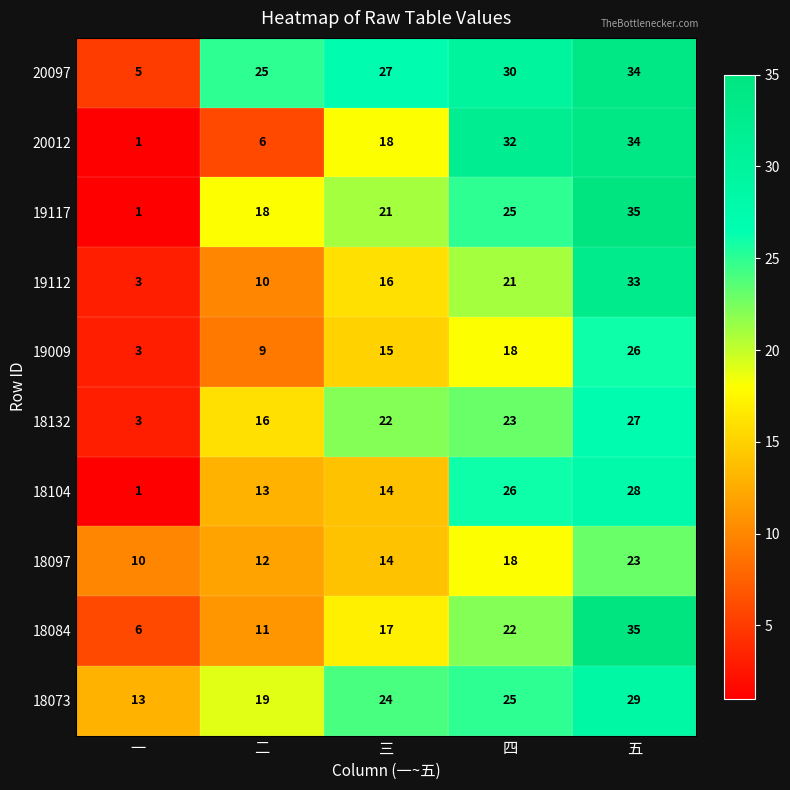

True or false: 18132 has a value of 10 at 四.

False